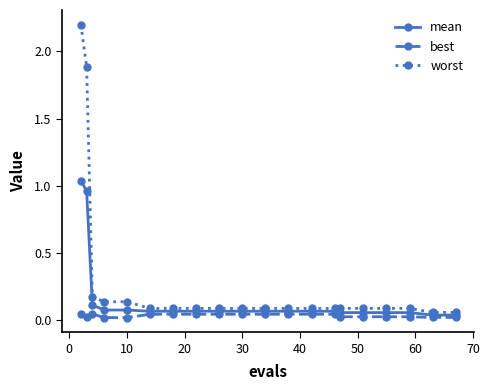

What are all the series names shown in the legend?

mean, best, worst